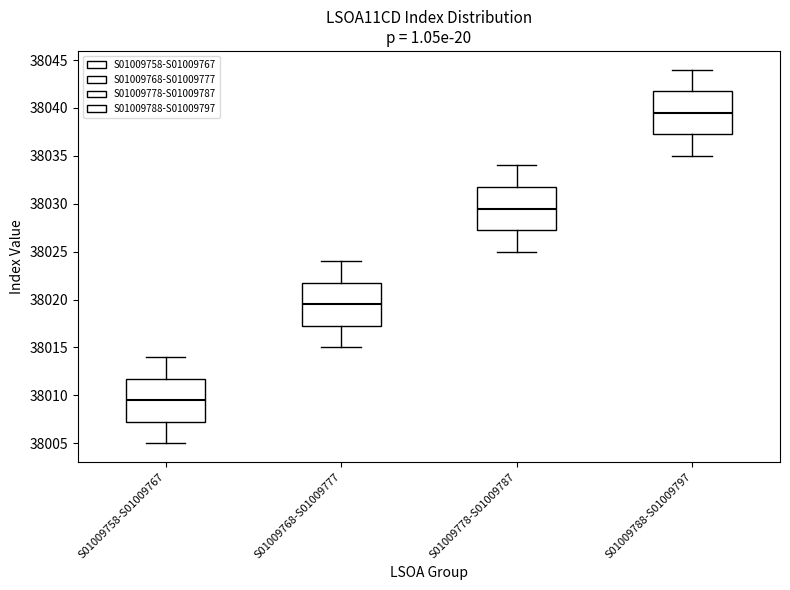

Reading left to right, transcribe this box plot: for each box, give where its median line is, the range the box spans, and where its two whiskers end, as read against the y-axis. The values are not printed on the chart, so give them approximately, as read against the axis.

S01009758-S01009767: median 38009.5, box 38007.5 to 38012.0, whiskers 38005.0 to 38014.0
S01009768-S01009777: median 38019.5, box 38017.5 to 38022.0, whiskers 38015.0 to 38024.0
S01009778-S01009787: median 38029.5, box 38027.5 to 38032.0, whiskers 38025.0 to 38034.0
S01009788-S01009797: median 38039.5, box 38037.5 to 38042.0, whiskers 38035.0 to 38044.0